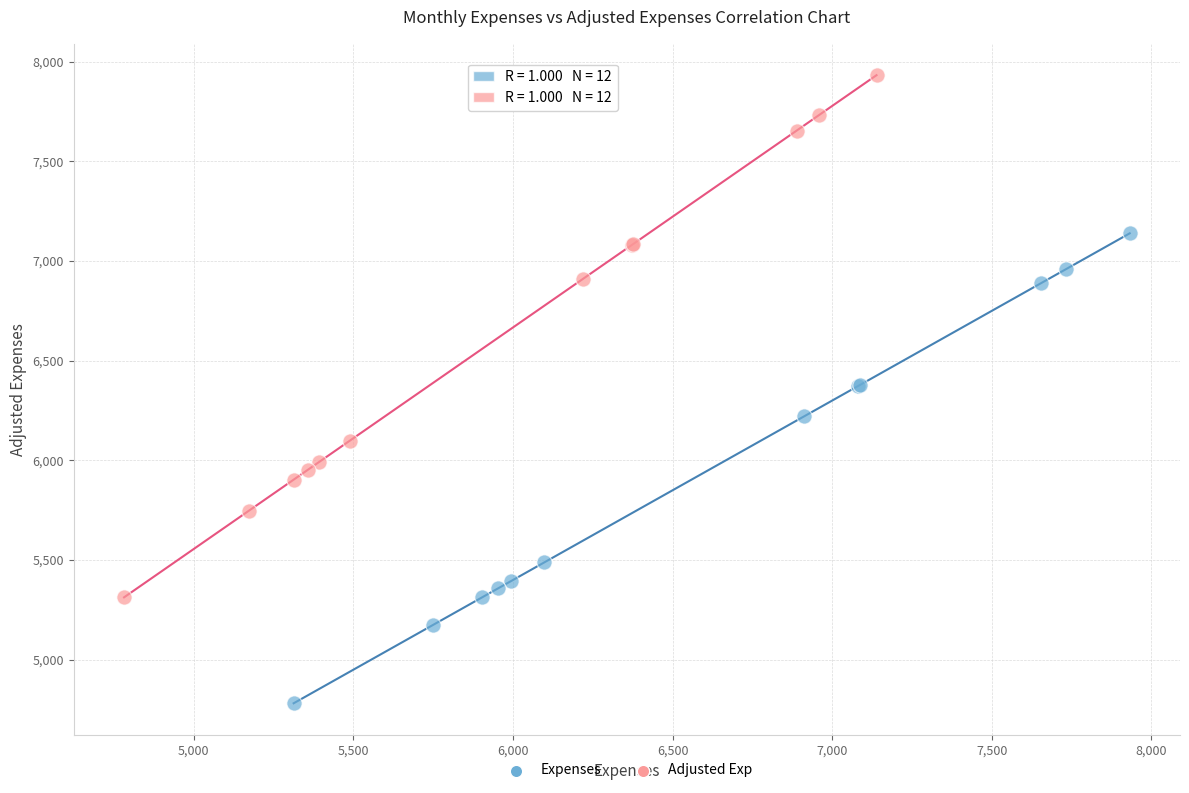

Which series reaches the minimum Y coordinate?

Expenses